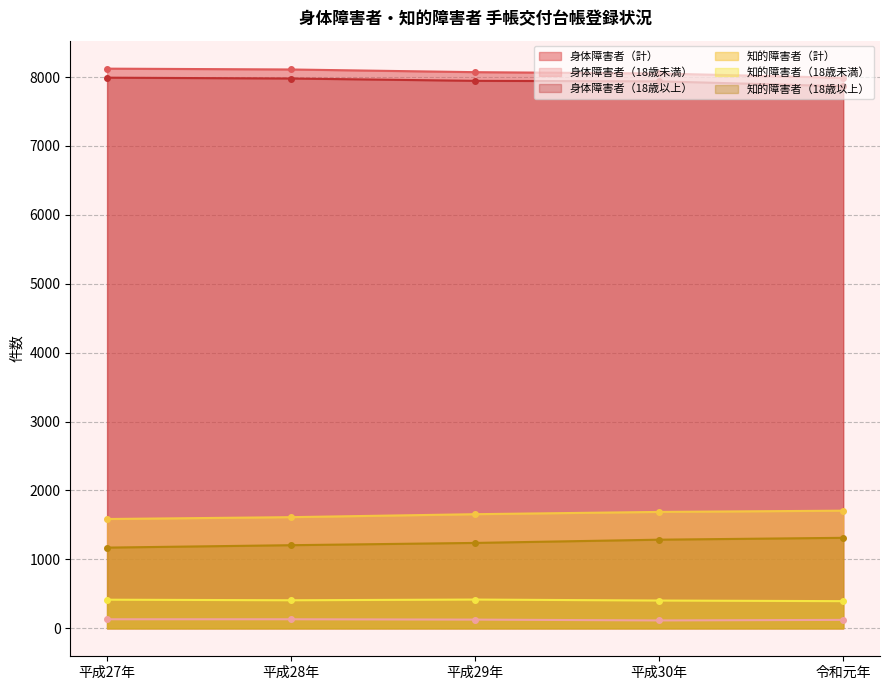

What is the label of the 2nd point from the right?

平成30年